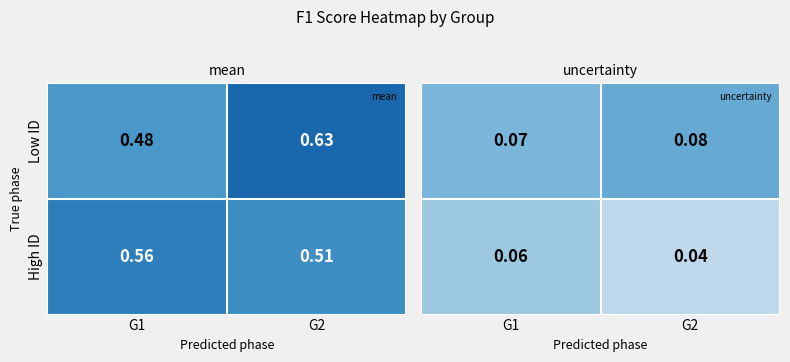

At which category is the sum across all series the highest?

G1